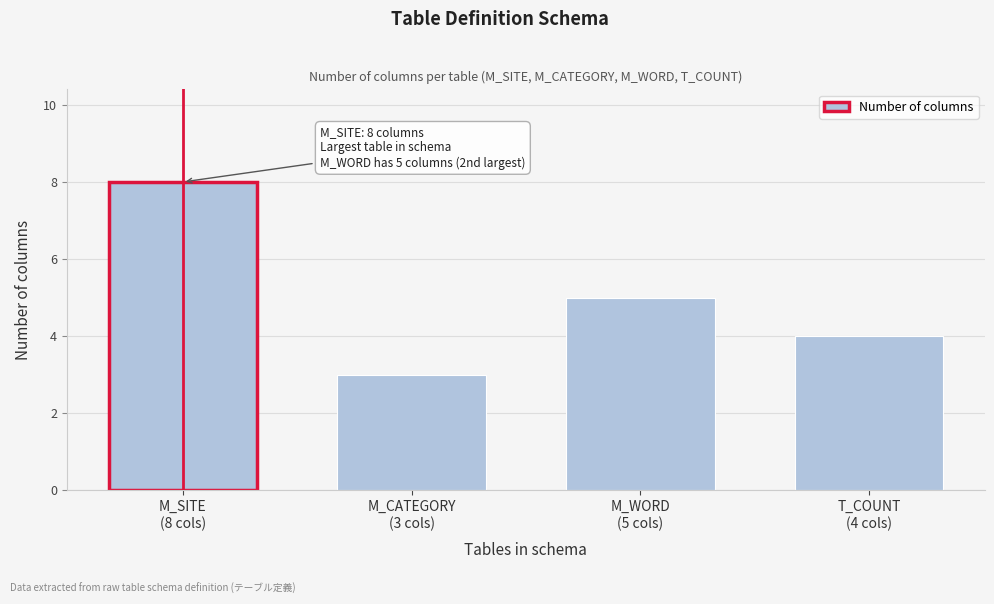

Reading right to left, extract all data points from this chart.

4	5	3	8